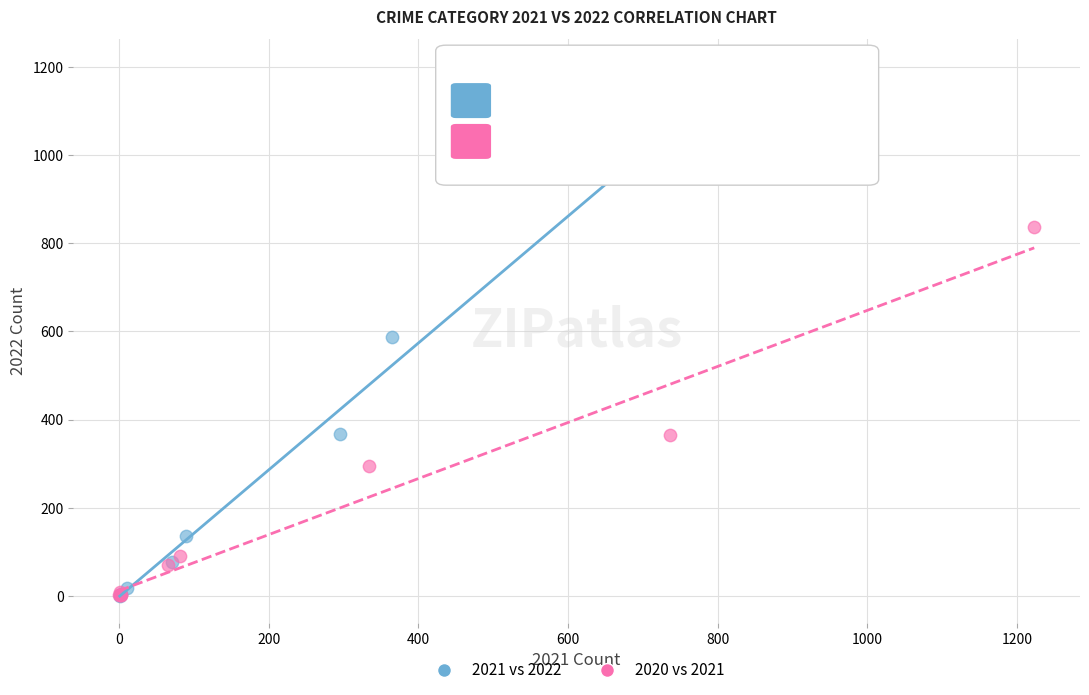

Which series has the widest spread of Y values?

2021 vs 2022